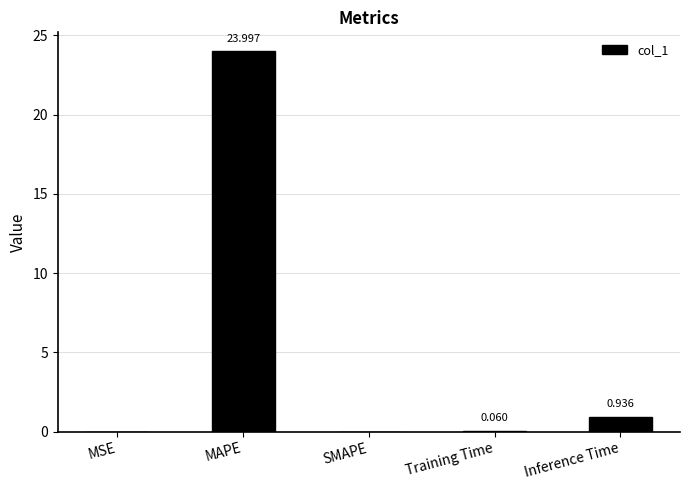

What is the sum of the values at Inference Time and Training Time?

1.0